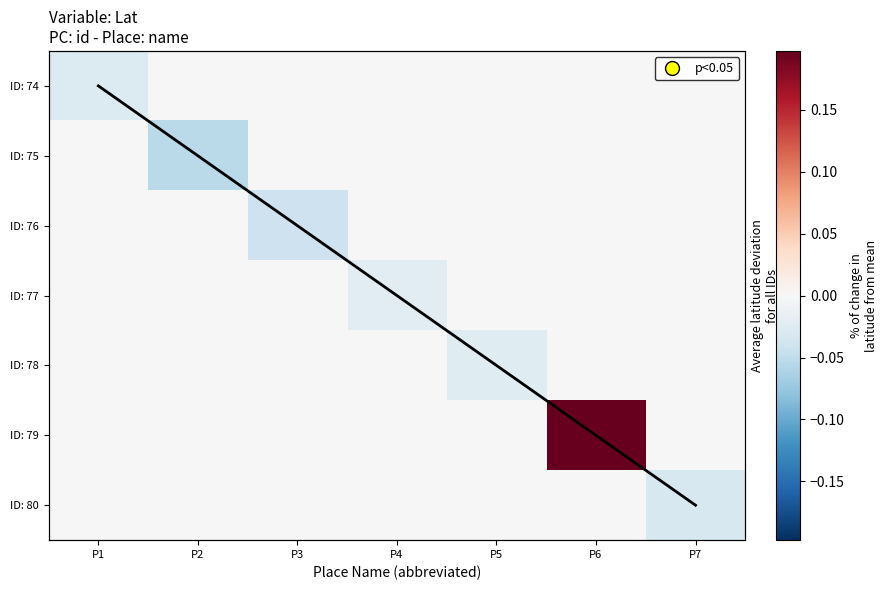

Which has a higher value, P5 or P4?

P5